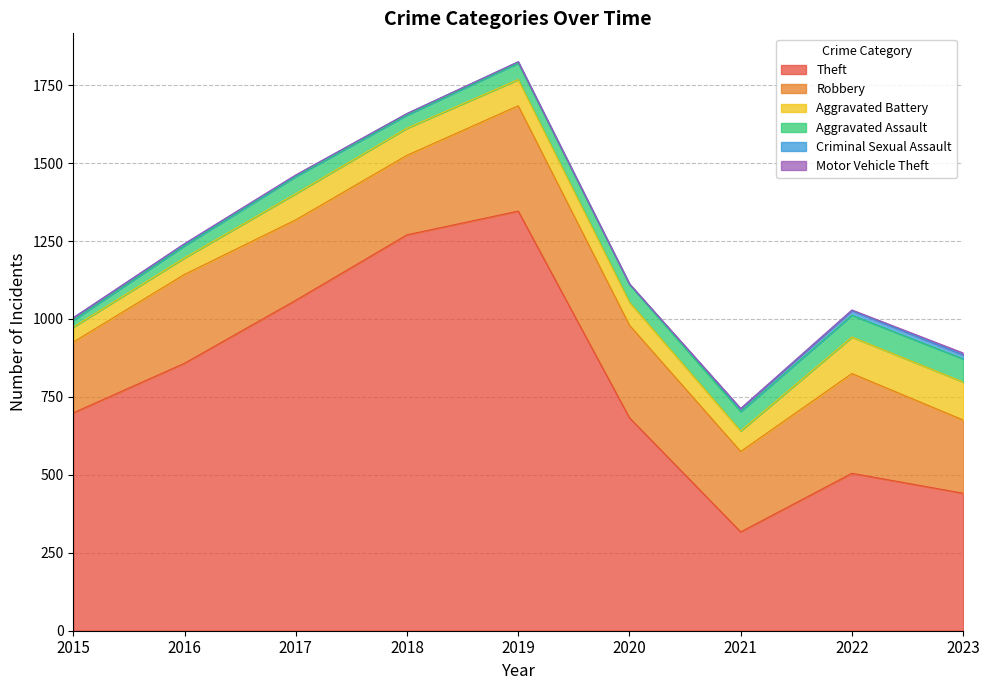

What are all the series names shown in the legend?

Theft, Robbery, Aggravated Battery, Aggravated Assault, Criminal Sexual Assault, Motor Vehicle Theft